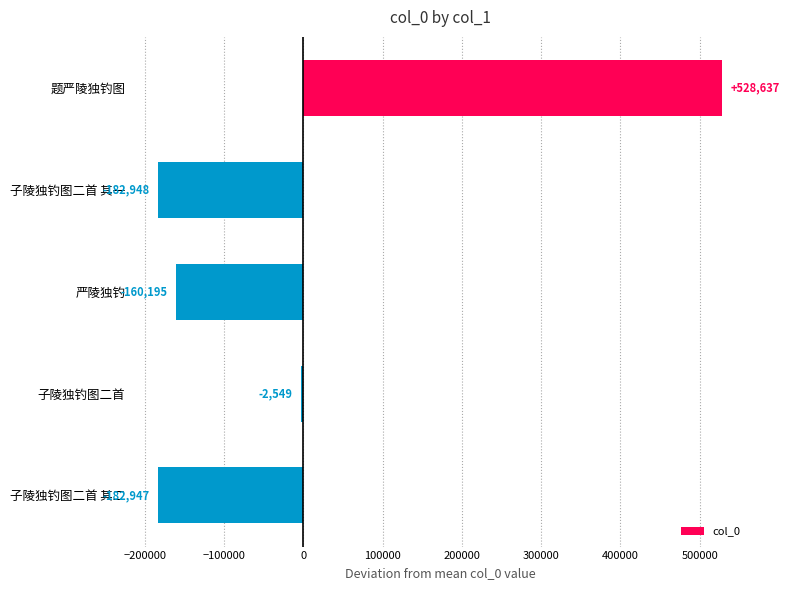

Read the value at 严陵独钓.

-160194.6